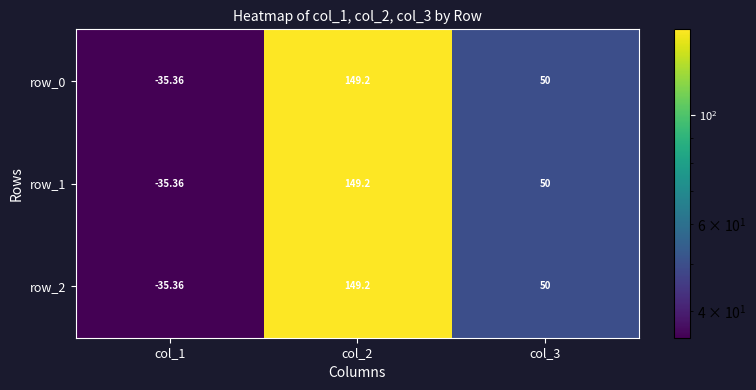

Is the value of row_0 at col_2 greater than the value of row_1 at col_1?

Yes